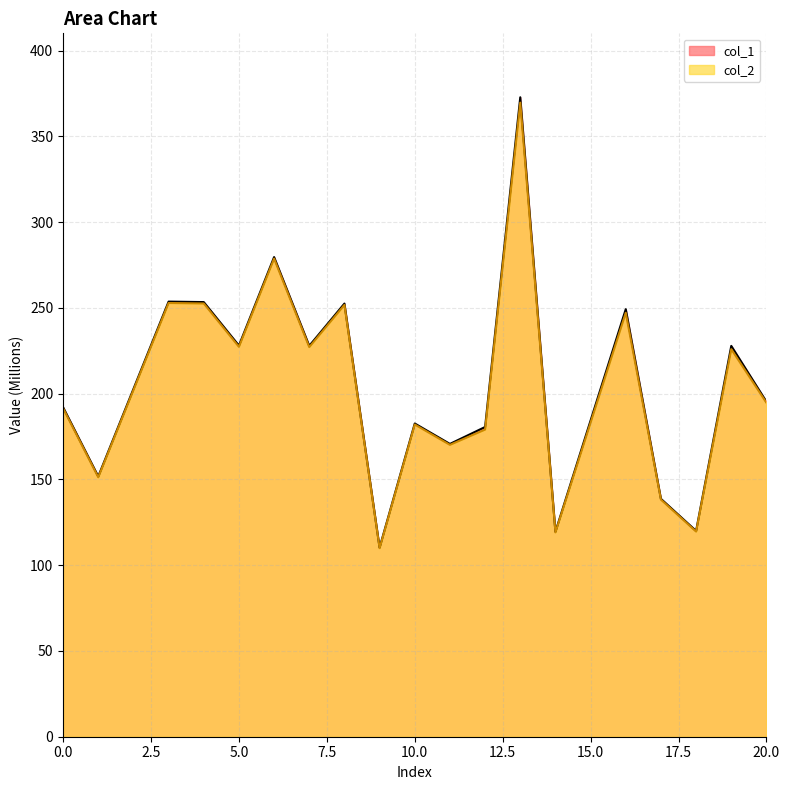

Is the value of col_2 at 3 greater than the value of col_1 at 13?

No